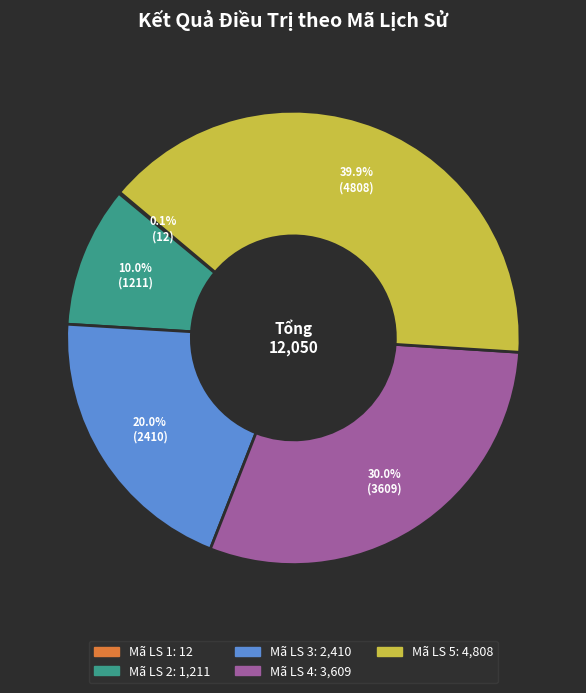

Does any single category account for the majority?

No